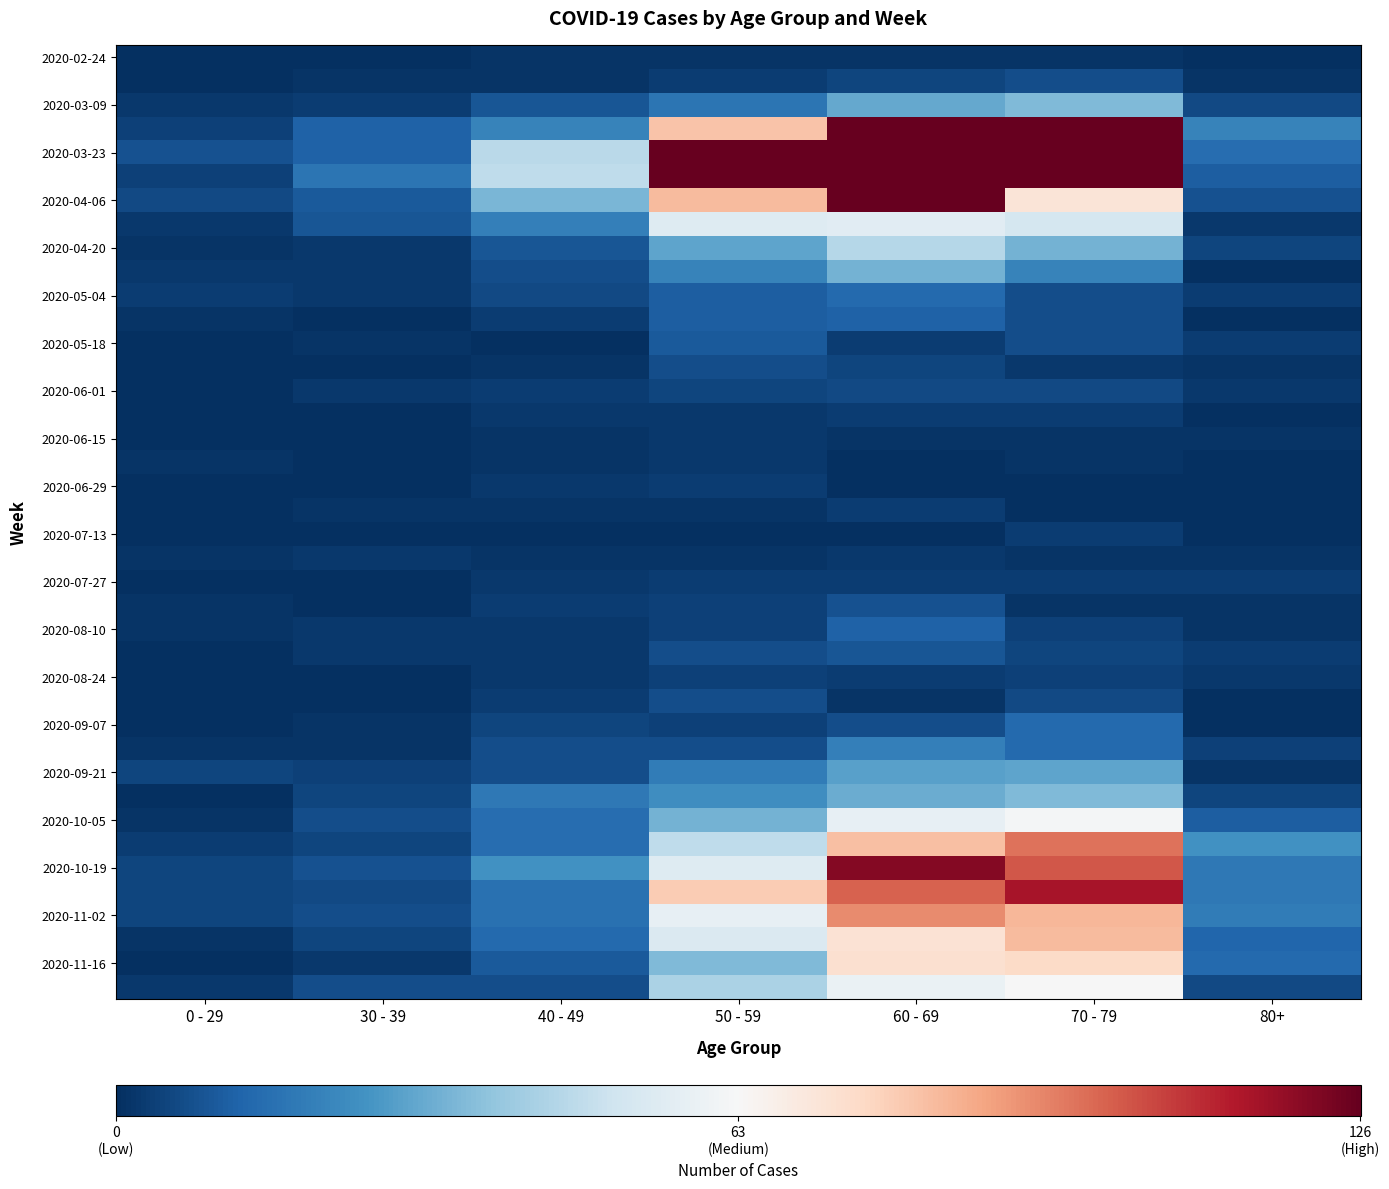

The value of 2020-06-01 at 50 - 59 is 3. True or false?

False